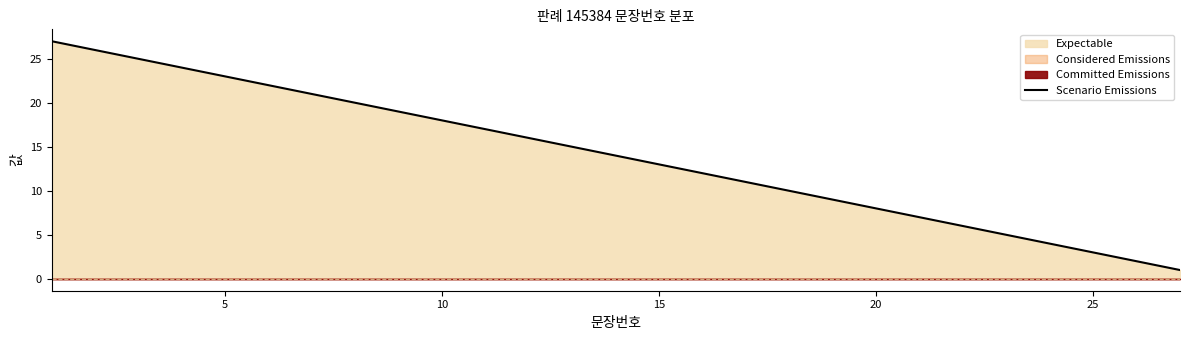

How many data points does each series have?

27